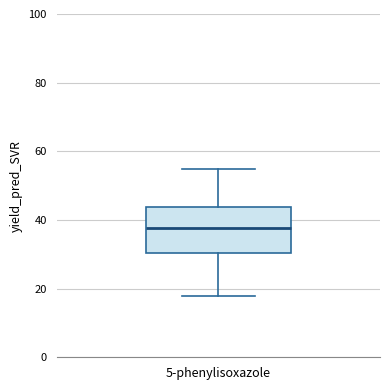

Transcribe this box plot: give where the median line is, the range the box spans, and where the two whiskers end, as read against the y-axis. The values are not printed on the chart, so give them approximately, as read against the axis.

median 38, box 30 to 44, whiskers 18 to 54